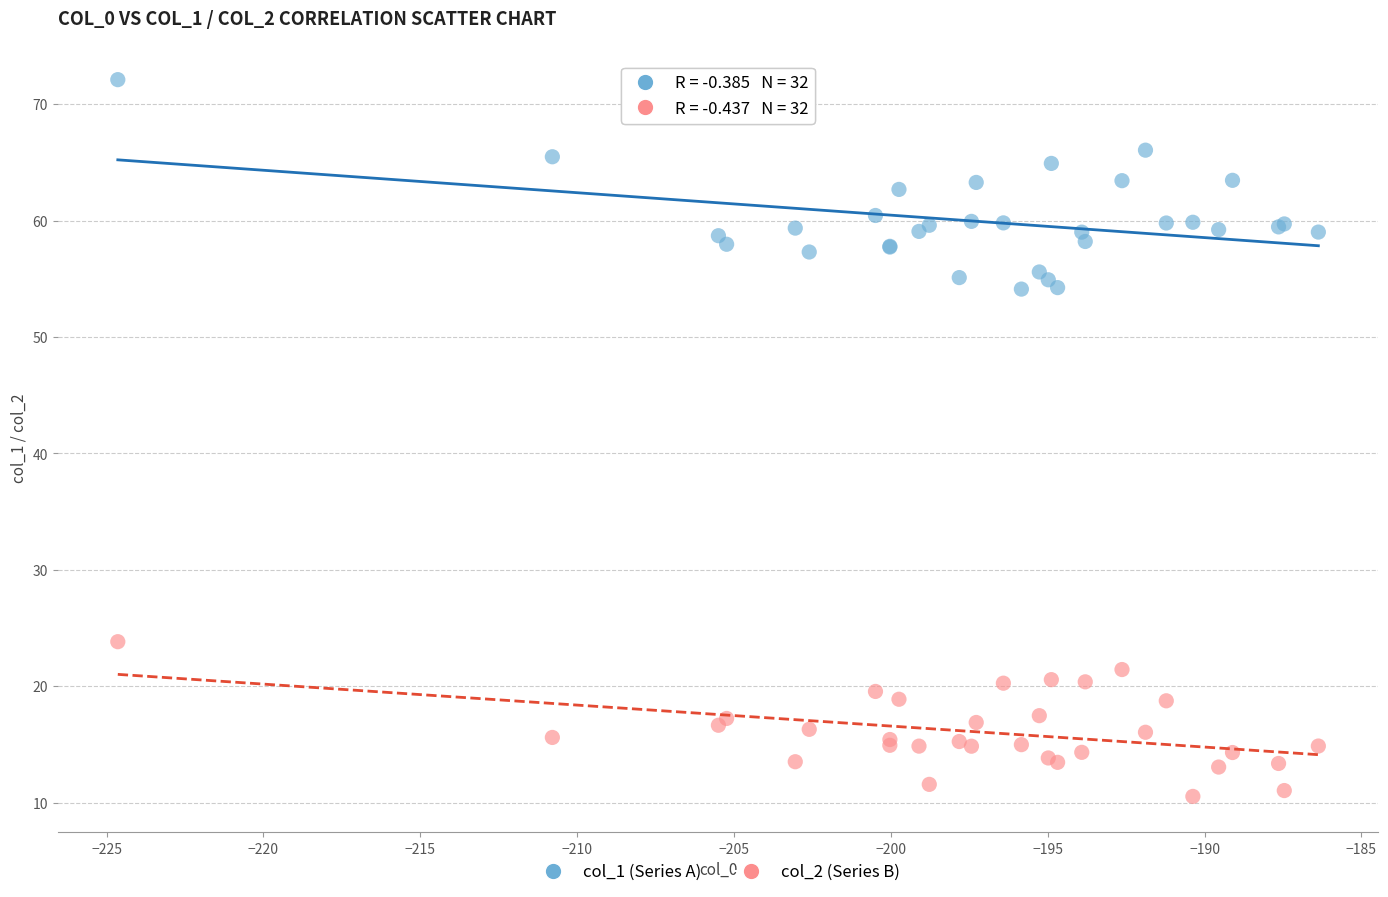

Which series reaches the minimum Y coordinate?

col_2 (Series B)